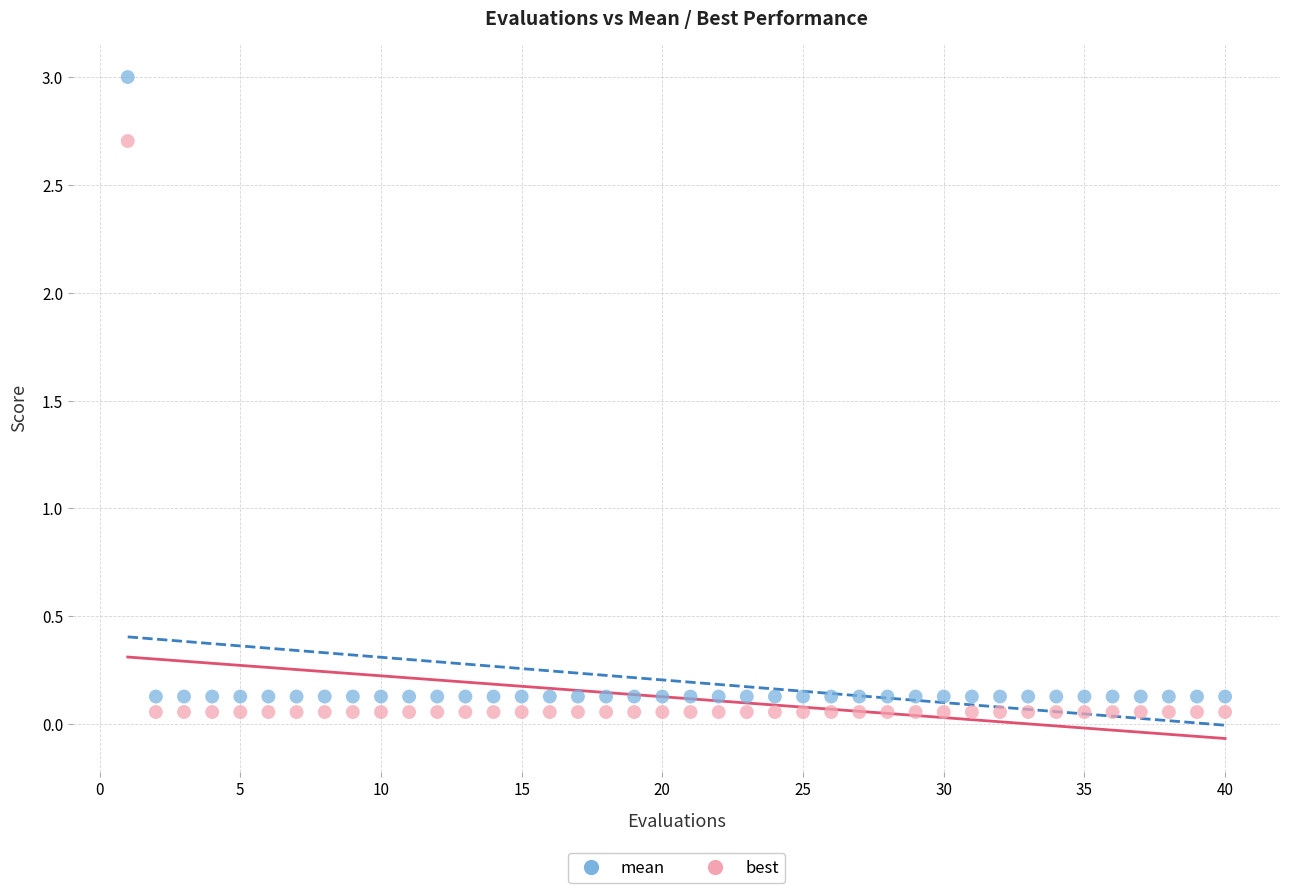

Across all data points, what is the range of Y values (max minus min)?

2.9